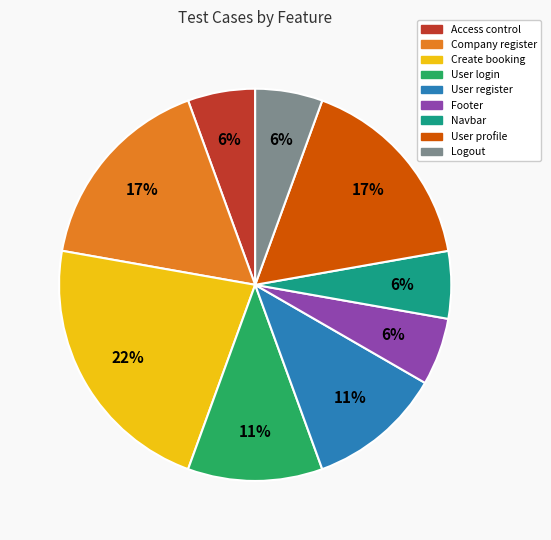

What percentage is the Footer slice, to the nearest percent?

6%